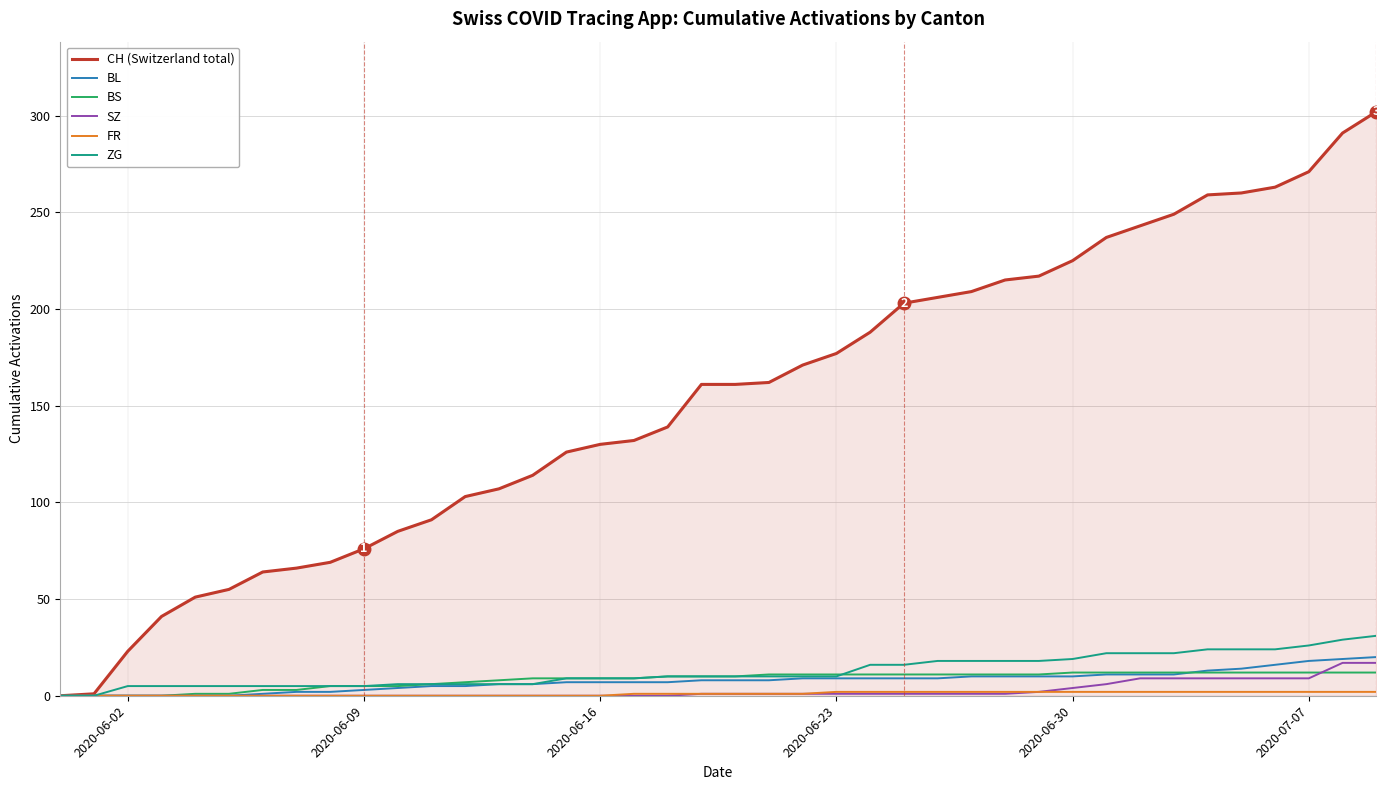

Which series has the largest total across all categories?

CH (Switzerland total)